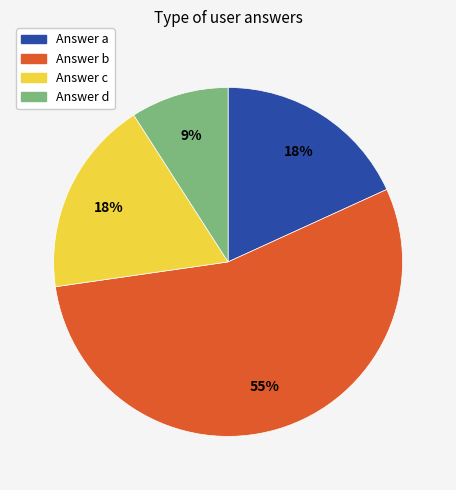

How many segments does this pie chart have?

4